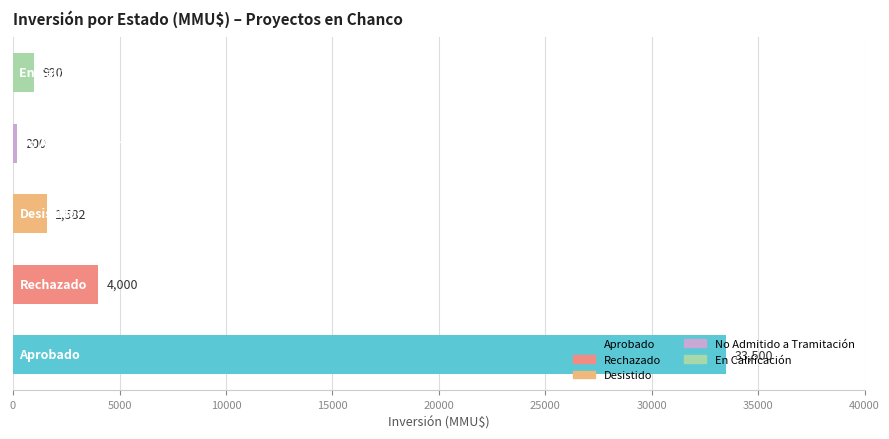

What is the change in value from Aprobado to Desistido?

-31918